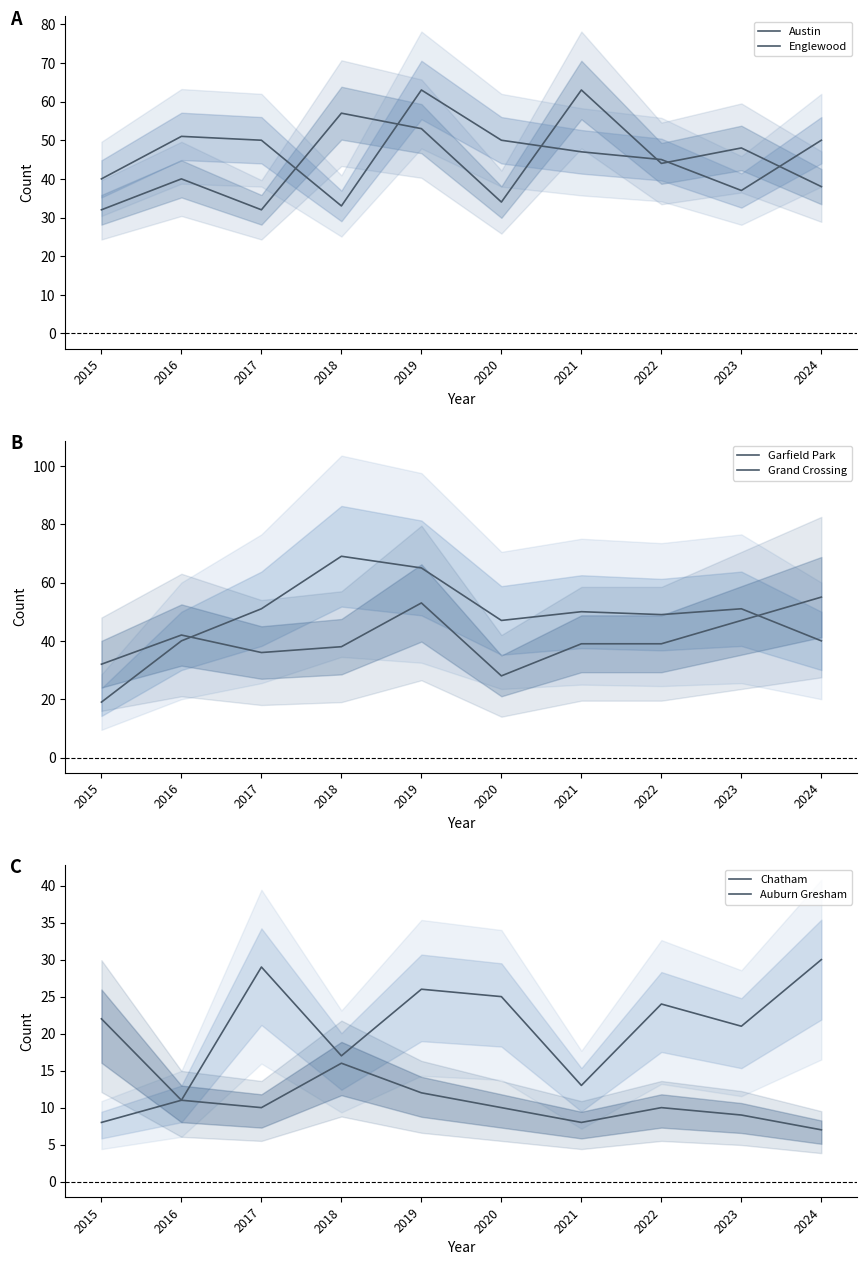

What is the value of the Austin point at the 5th from the left?

53